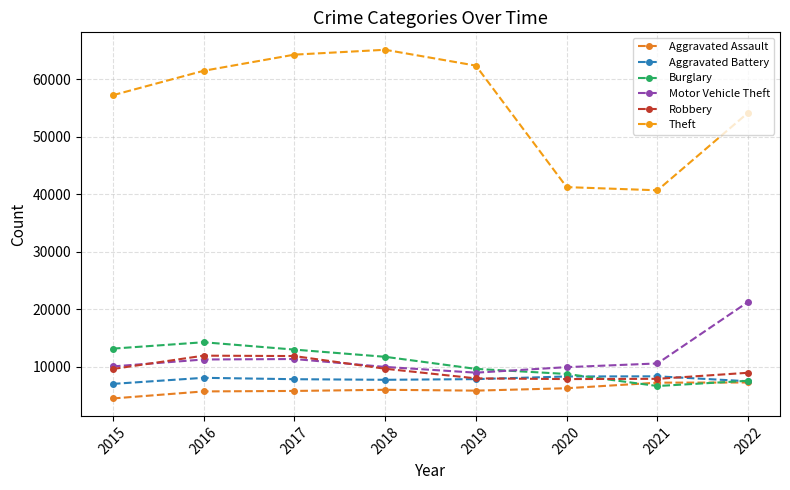

Between 2016 and 2018, which series saw the biggest shift?

Theft